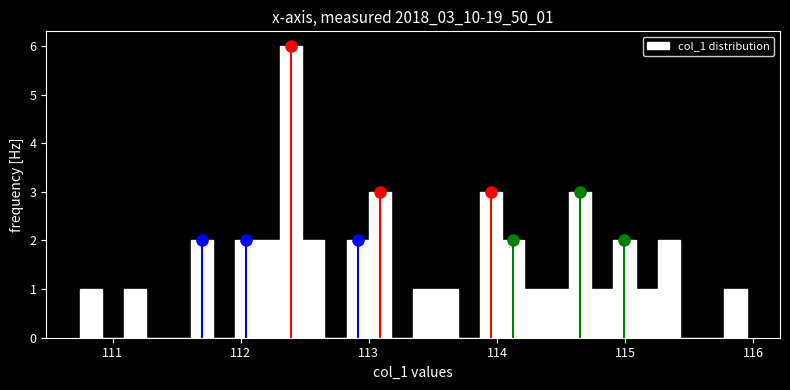

Around what value on the x-axis is the tallest bar? Give the approximate position of its centre, as read against the axis.

112.4